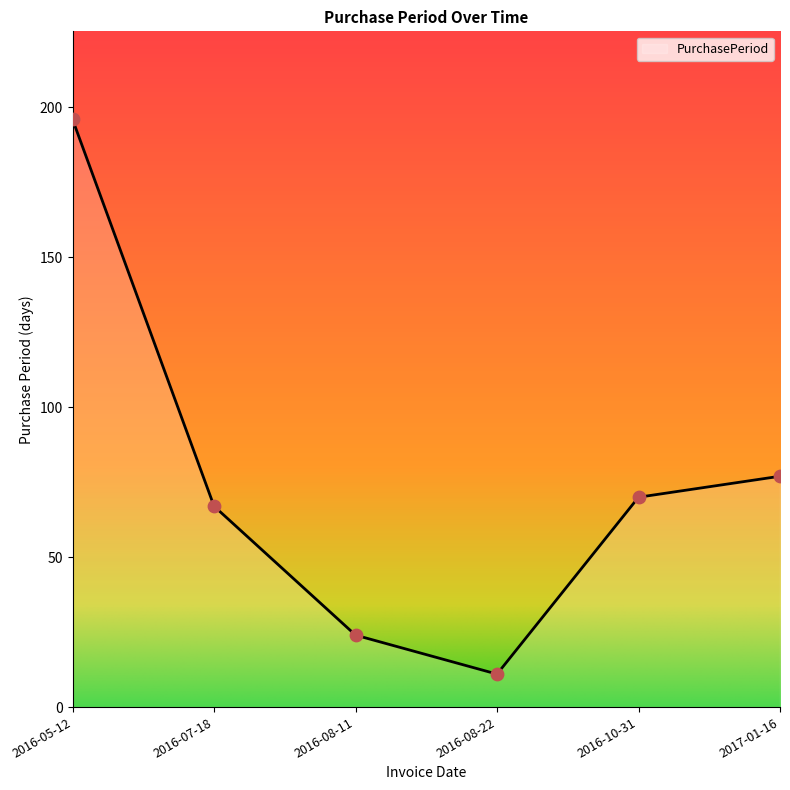

What is the change in value from 2016-10-31 to 2017-01-16?

+7